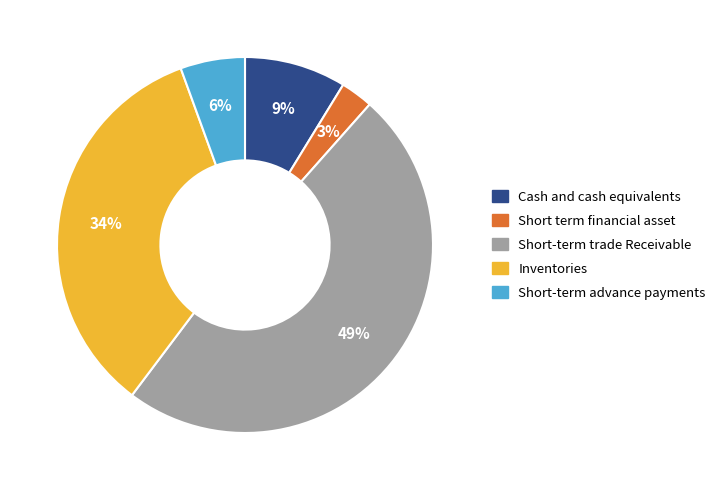

How many slices are in this pie chart?

5